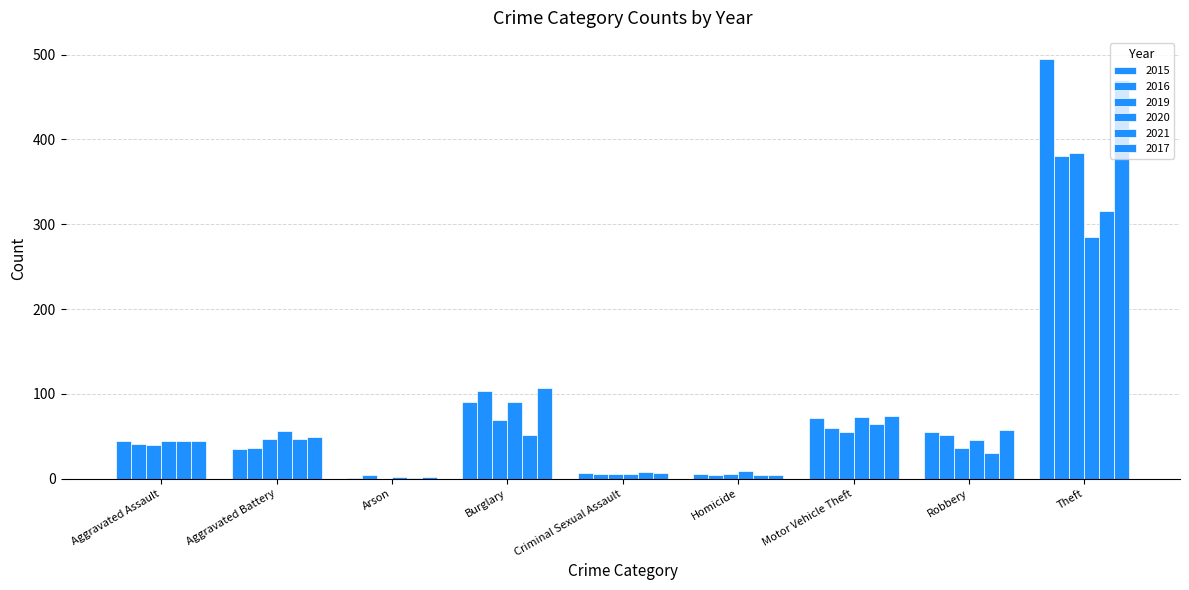

Read the 2019 value at Burglary.

69